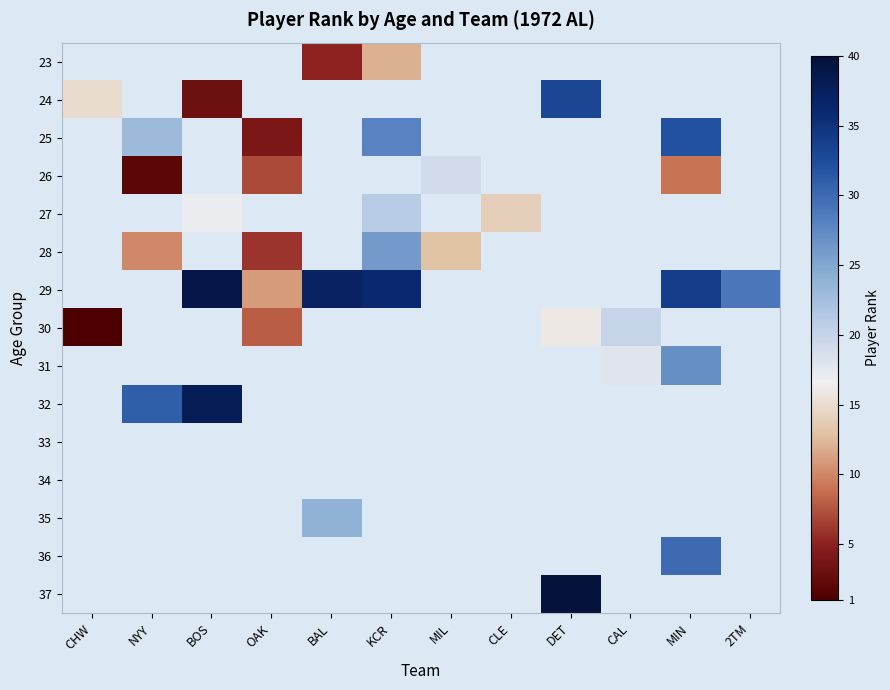

At which category does the chart reach its peak across all series?

DET